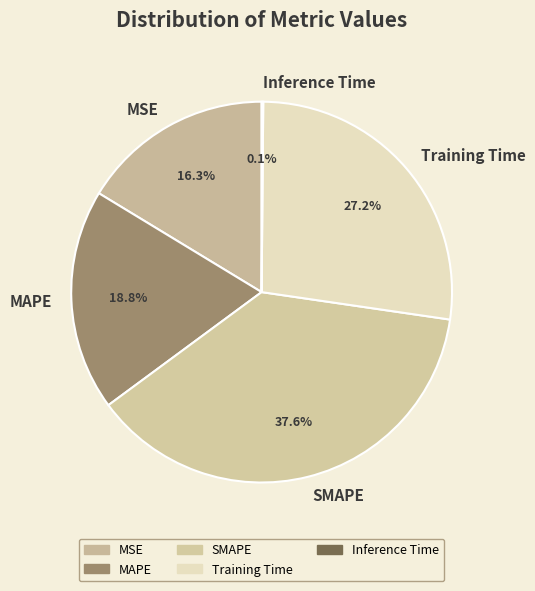

Is MAPE the majority of the pie?

No